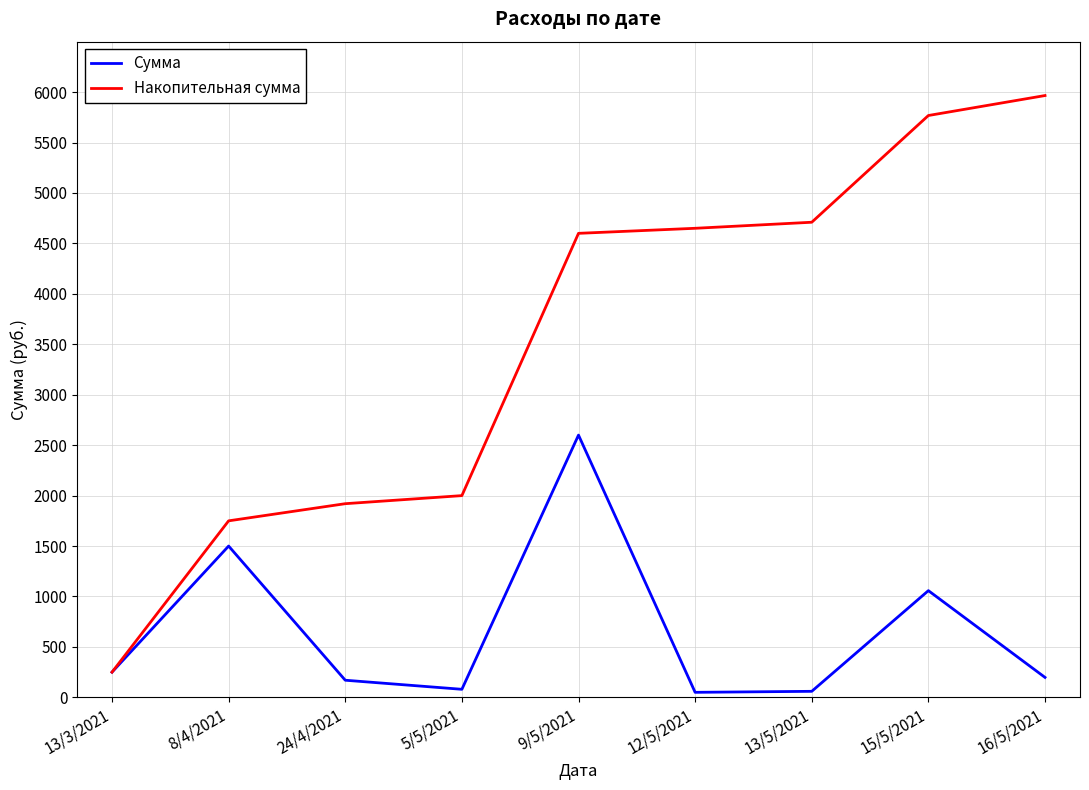

How many values in the Накопительная сумма series are below 4600?

4